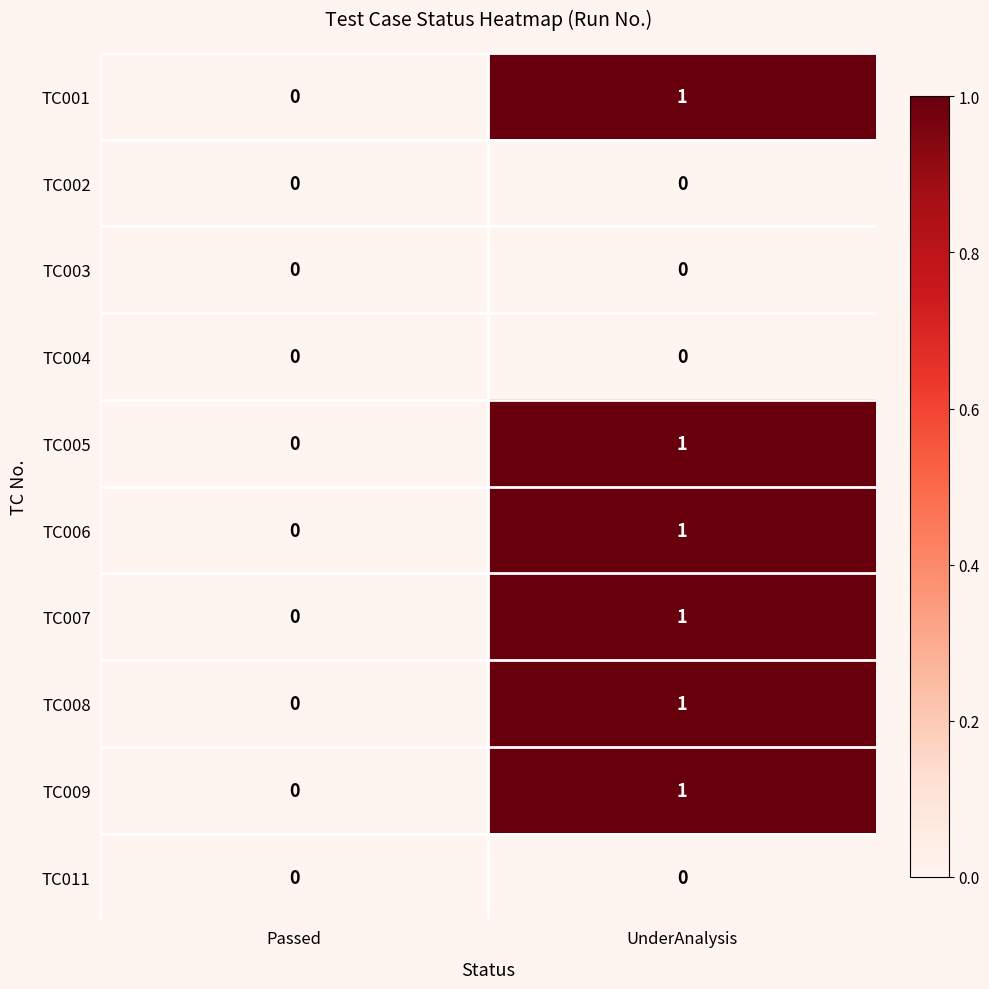

The TC001 series shows 1 at UnderAnalysis. True or false?

True